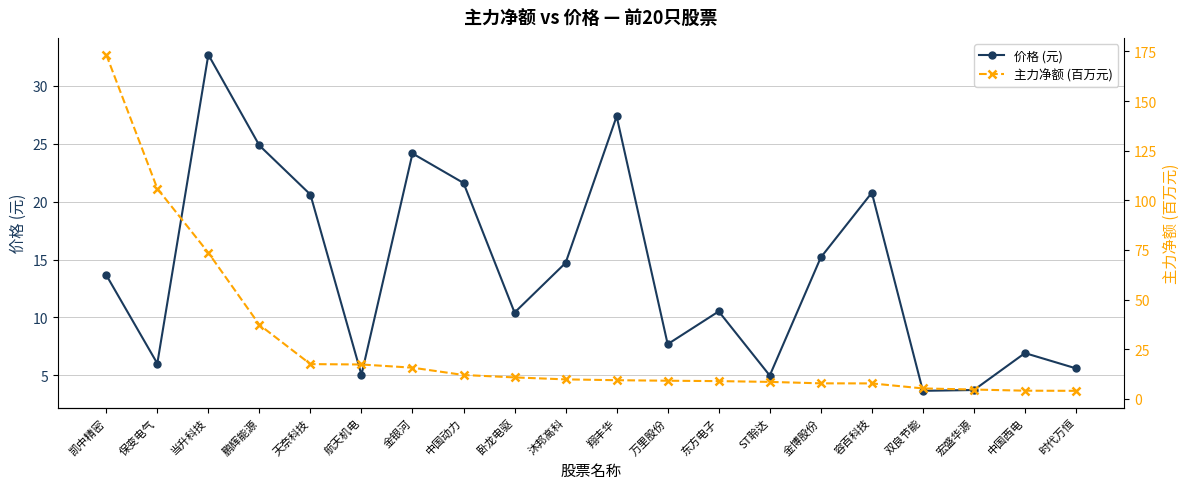

What is the difference between the maximum and second lowest values in the 价格 (元) series?

29.0